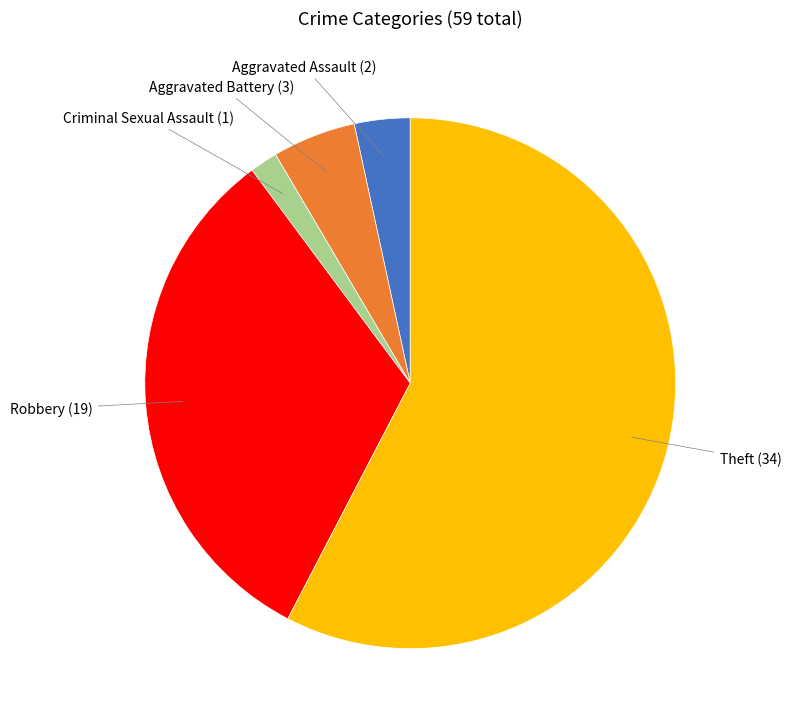

Is there any slice that represents more than half of the pie?

Yes